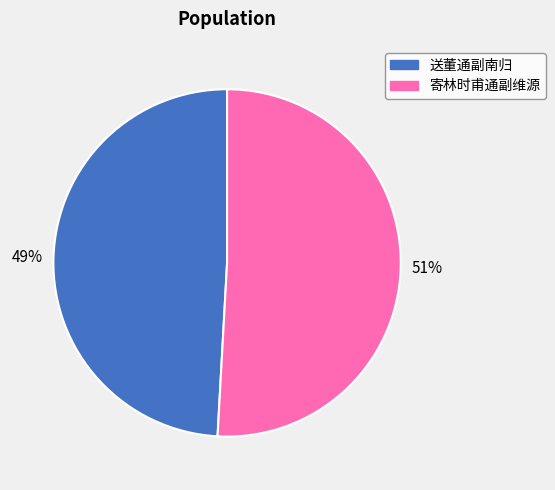

Is it true that 寄林时甫通副维源 is 51% of the pie?

True